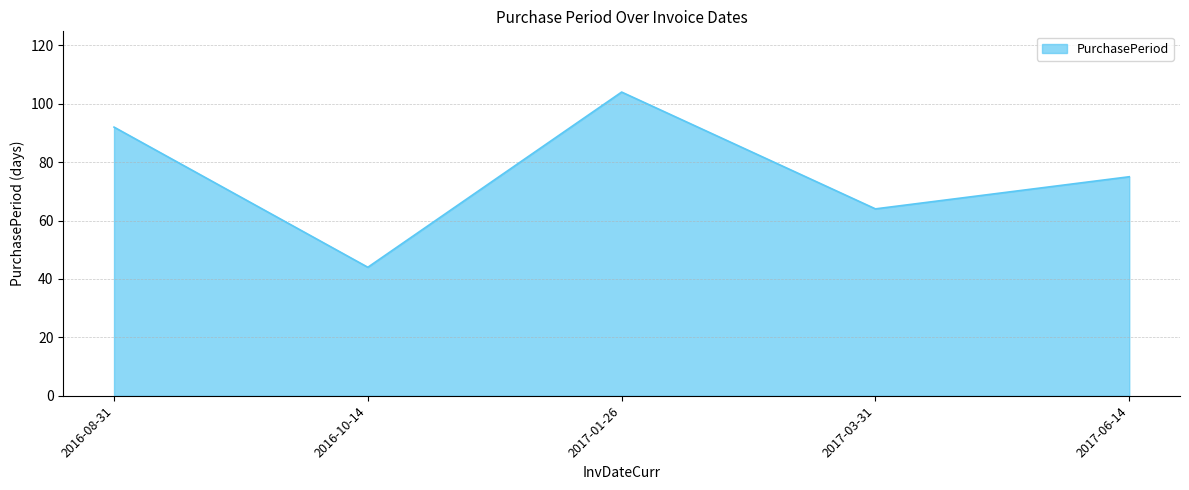

What is the difference between the maximum and minimum values?

60